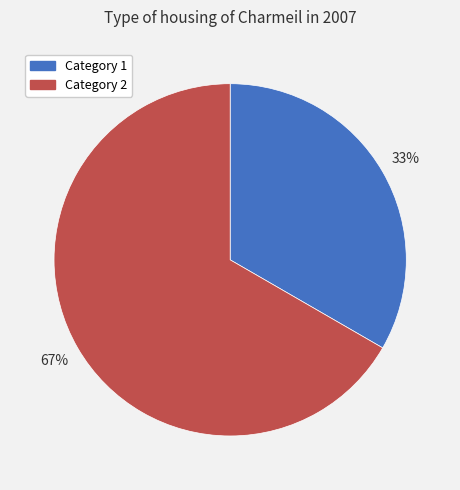

Which slice is the largest?

Category 2